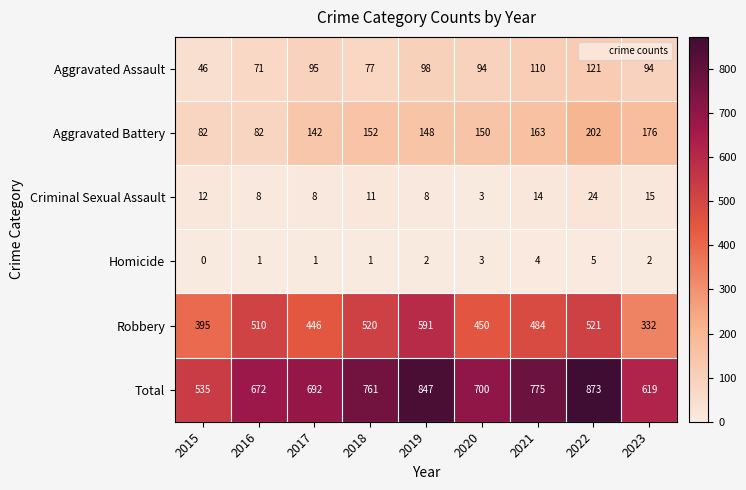

What is the greatest value displayed?

873